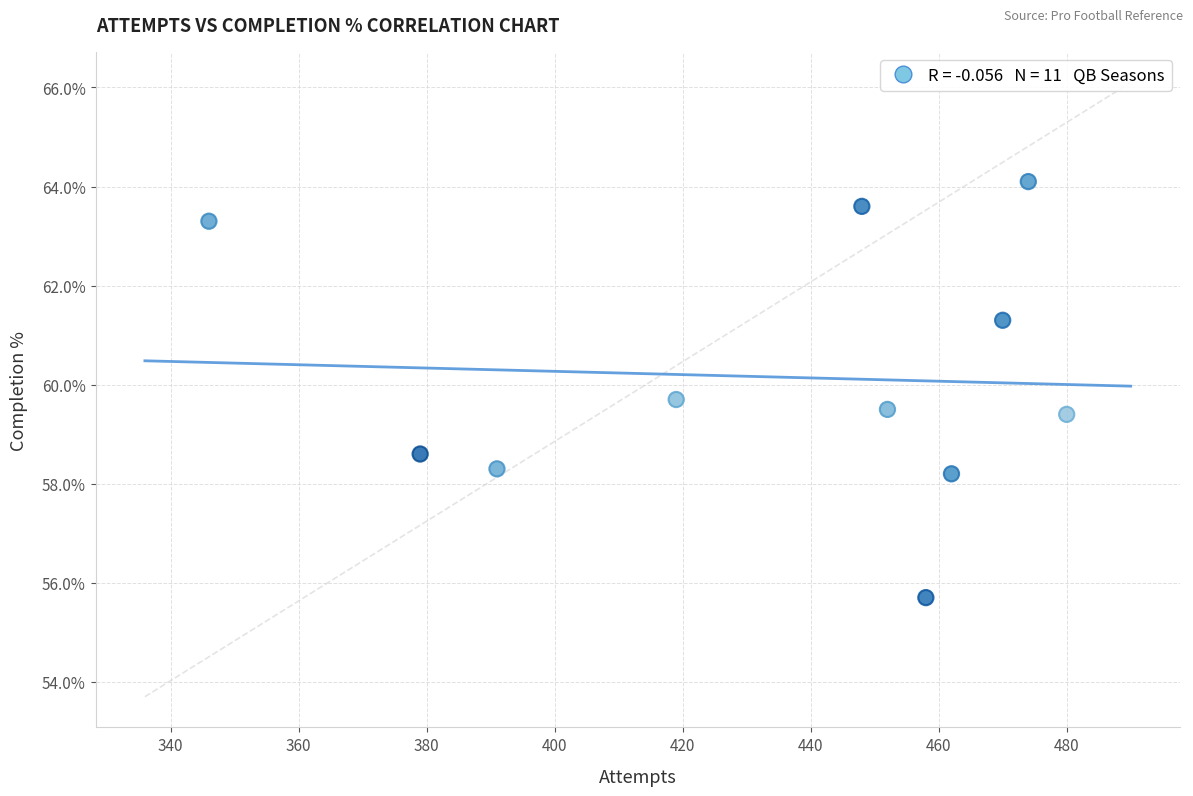

What is the range of X values (max minus min)?

134.0